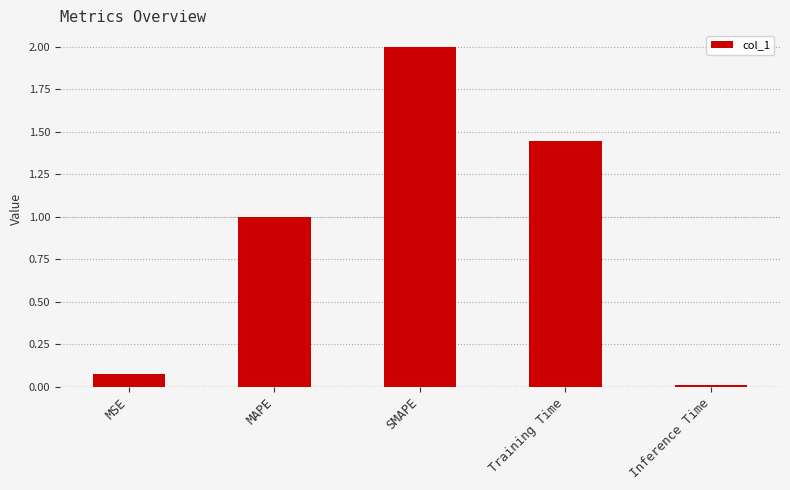

How many bars are there in total?

5